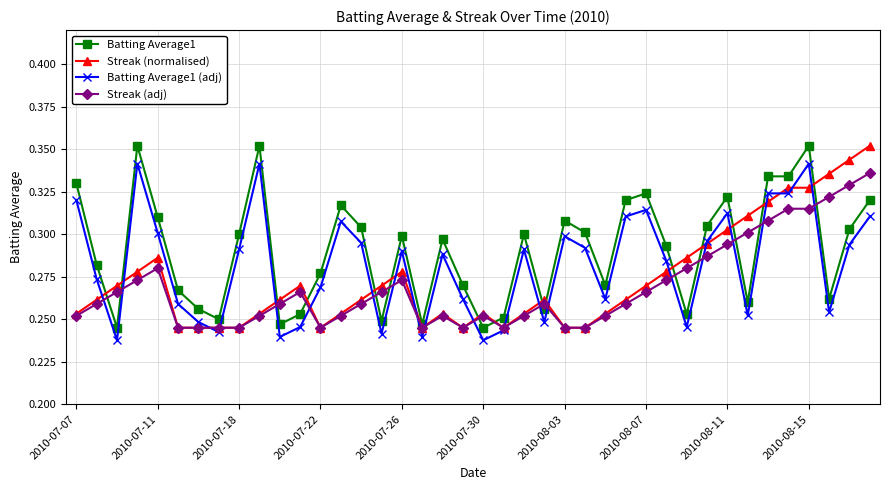

After their last crossing, which series has the higher values: Batting Average1 (adj) or Streak (adj)?

Streak (adj)